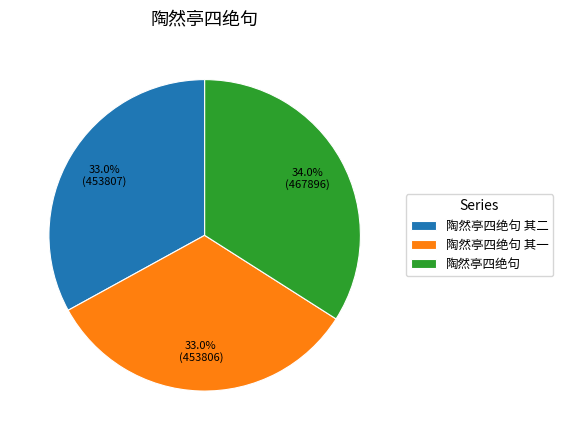

Does any single category account for the majority?

No